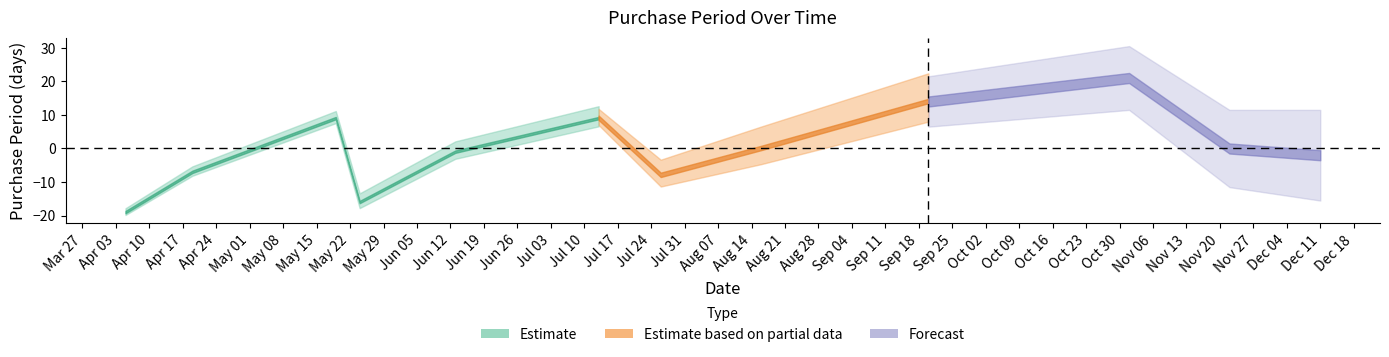

Which has a higher value, 2017-09-20 or 2017-12-11?

2017-09-20